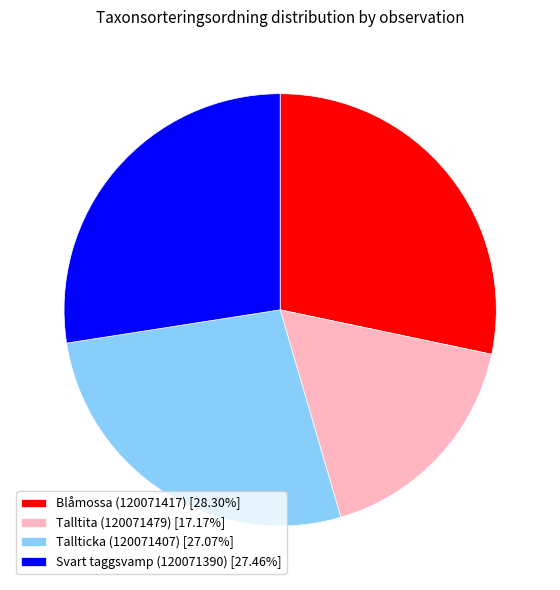

Count the number of slices in the pie.

4